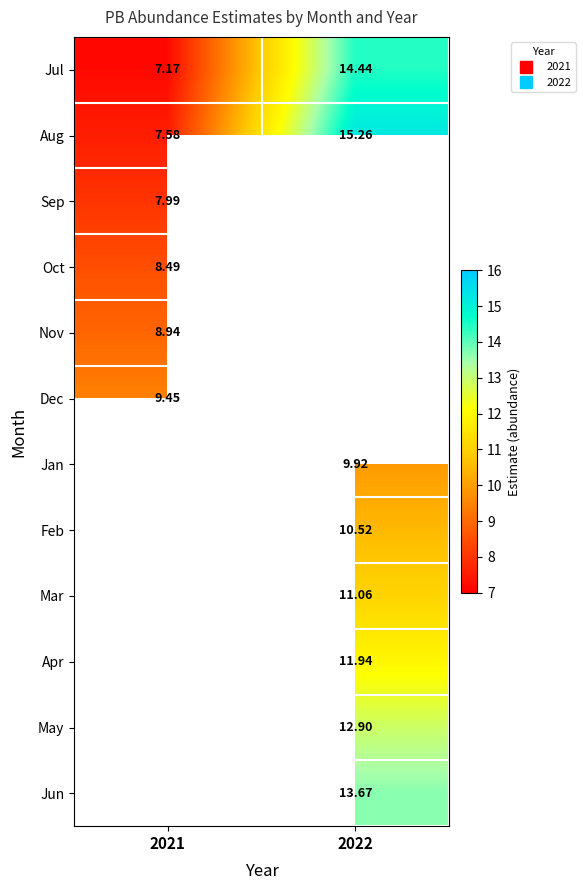

Is the value of Oct at 2021 greater than the value of Aug at 2021?

Yes